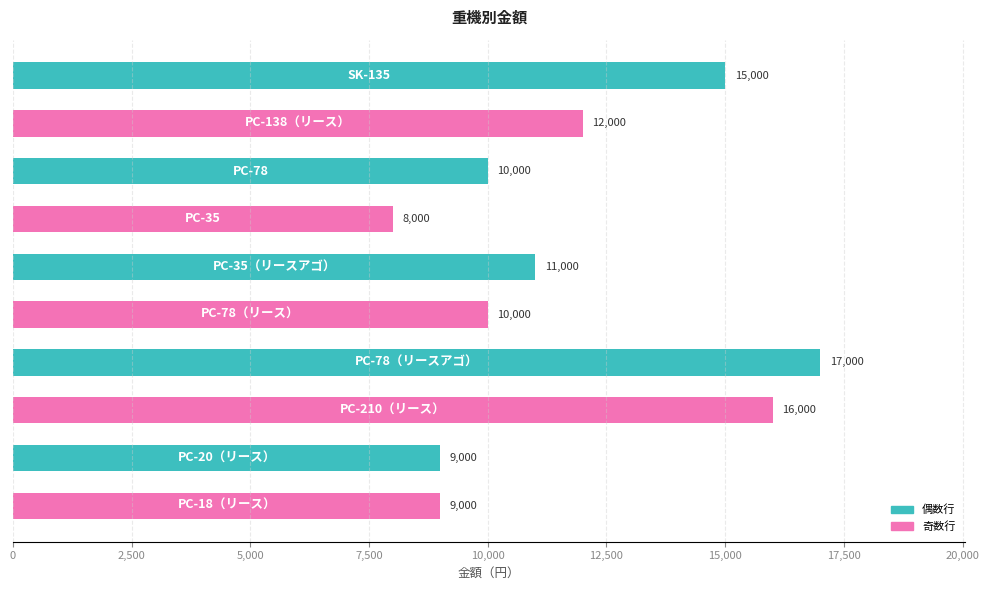

What is the value of the 4th bar from the top?

8000